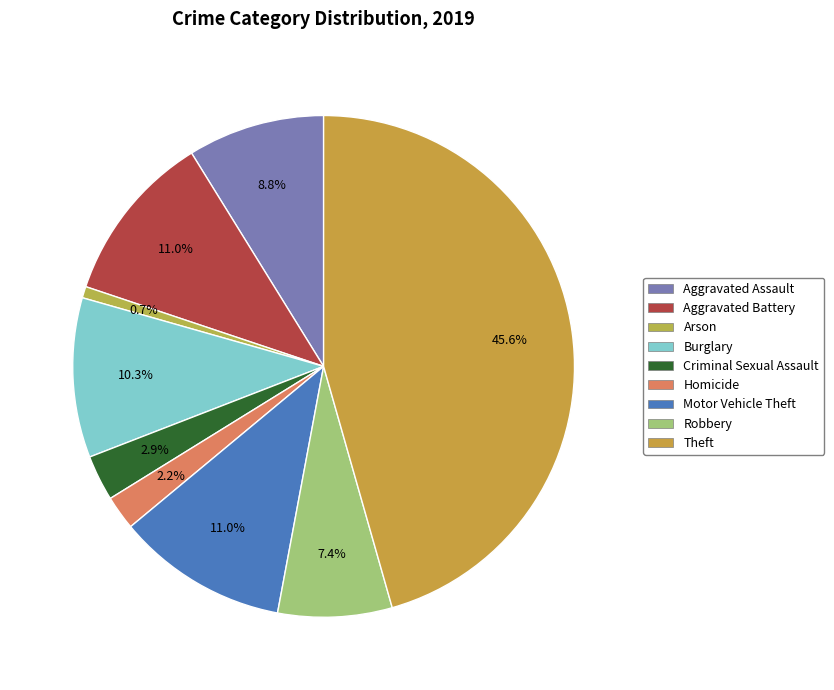

Approximately how many times larger is the value at Aggravated Assault compared to Criminal Sexual Assault?

3.0